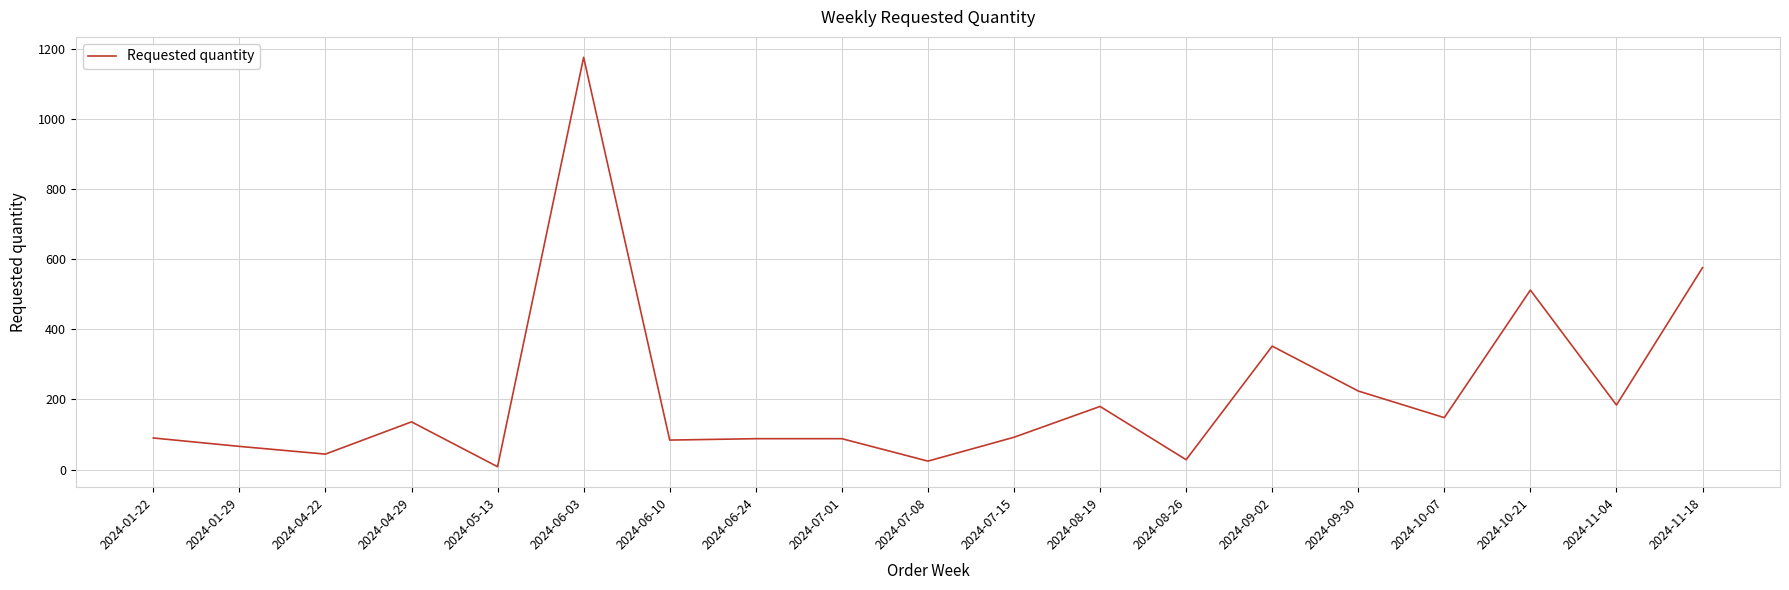

At which label is the value closest to 592?

2024-11-18